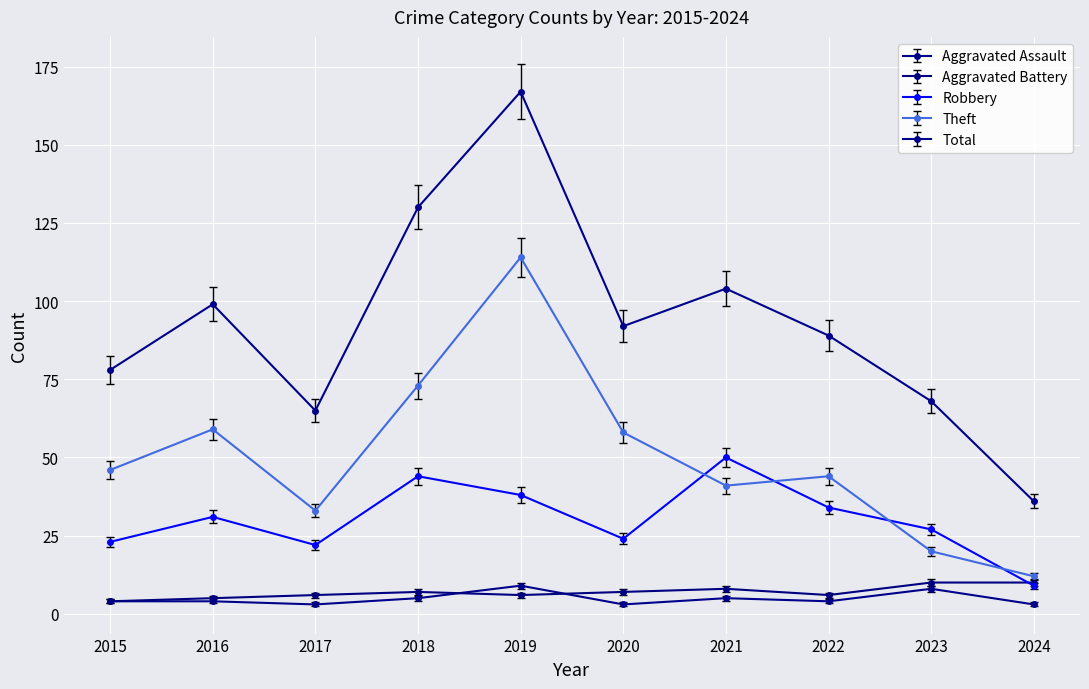

What is the spread (max minus min) of values at 2015?

74.0